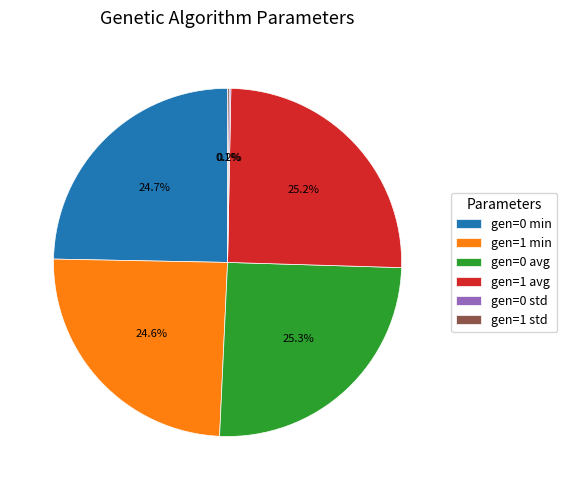

How much of the chart is everything except gen=1 min?

75.4%